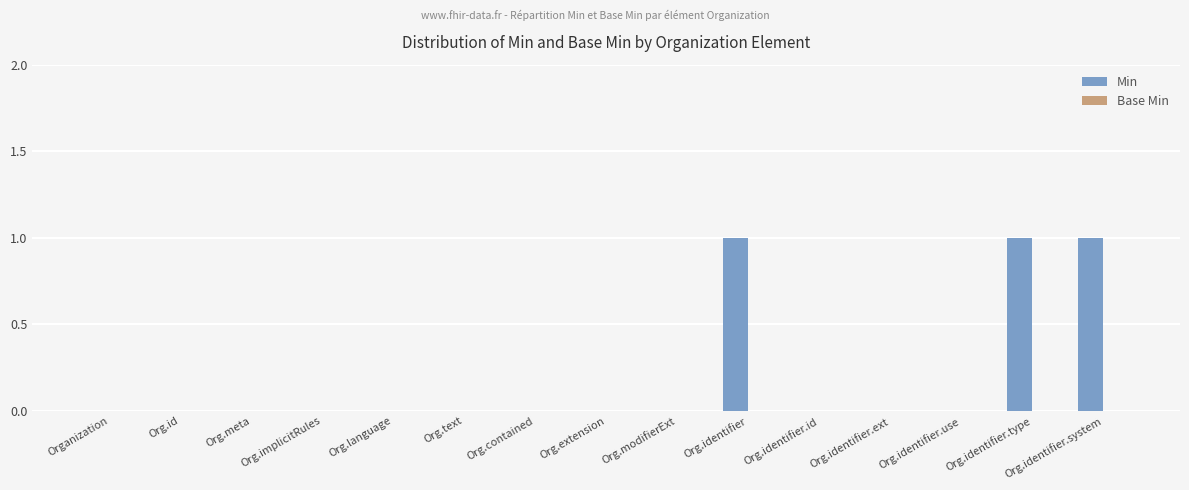

What is the change in value from Org.contained to Org.identifier.system?

+1